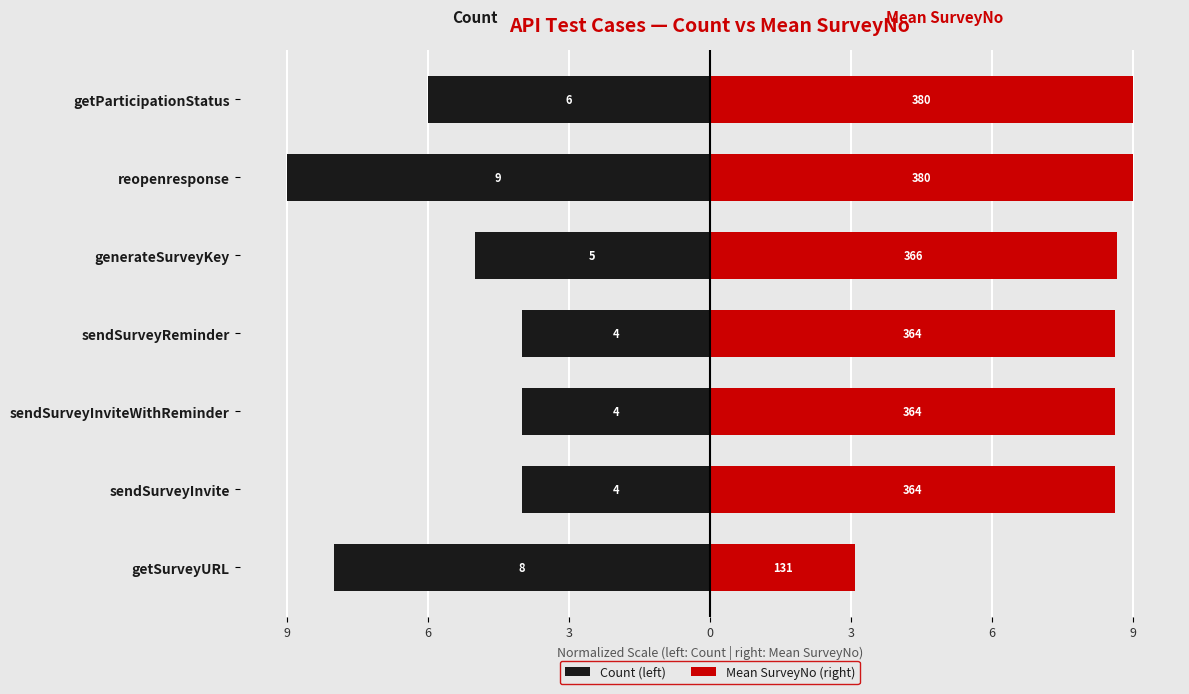

Does the chart contain stacked bars?

No